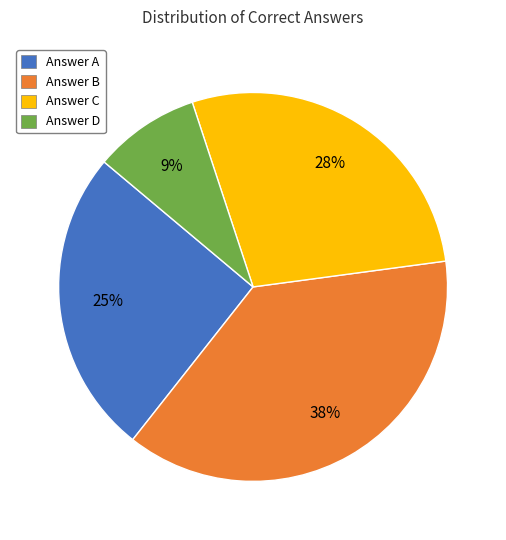

The Answer D slice represents 9% of the pie. True or false?

True